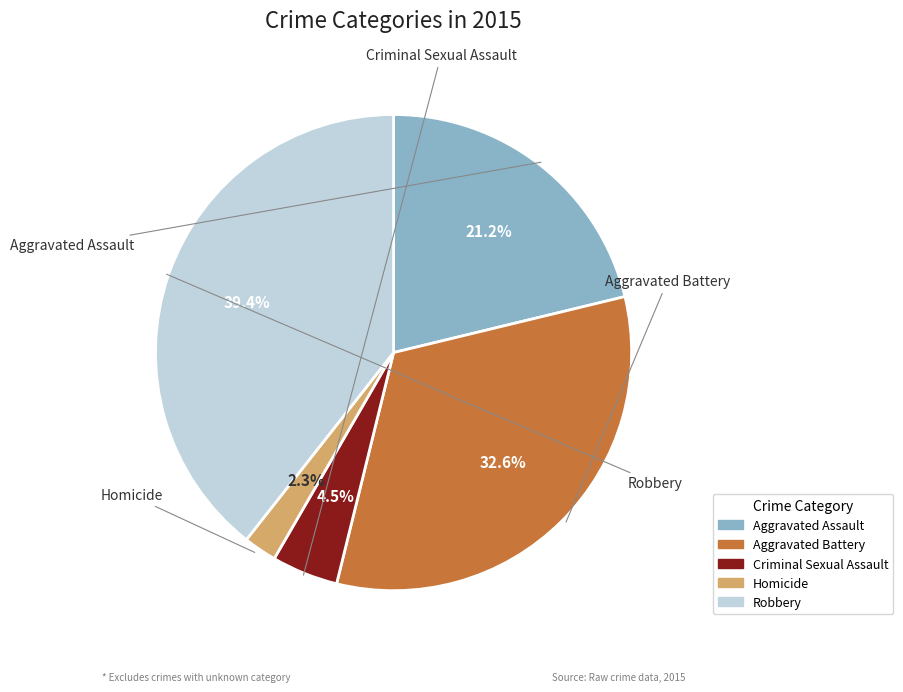

To the nearest percent, what is the difference between the largest and smallest slice percentages?

37%